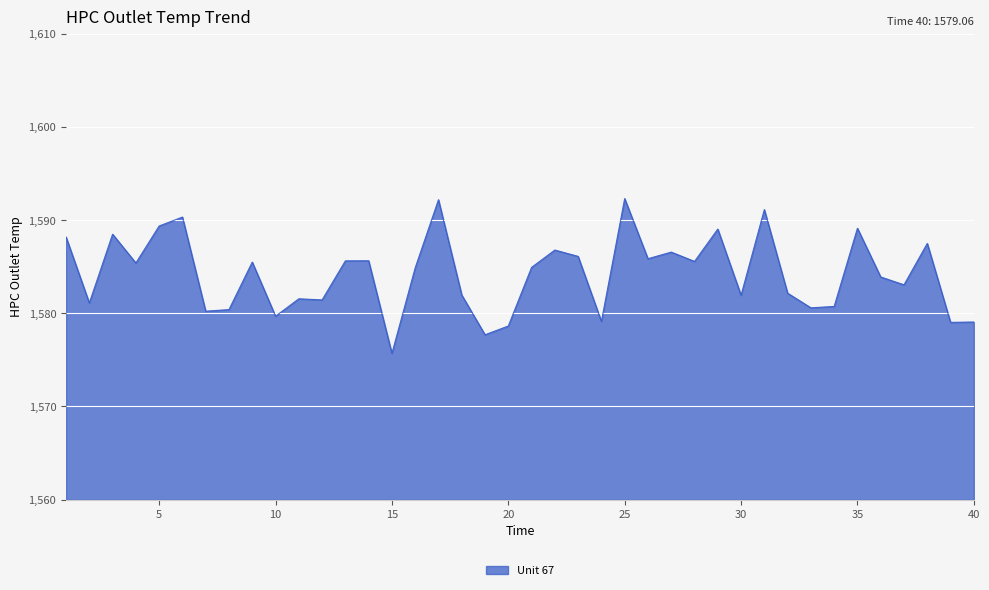

What is the difference between the maximum and minimum values?

16.6